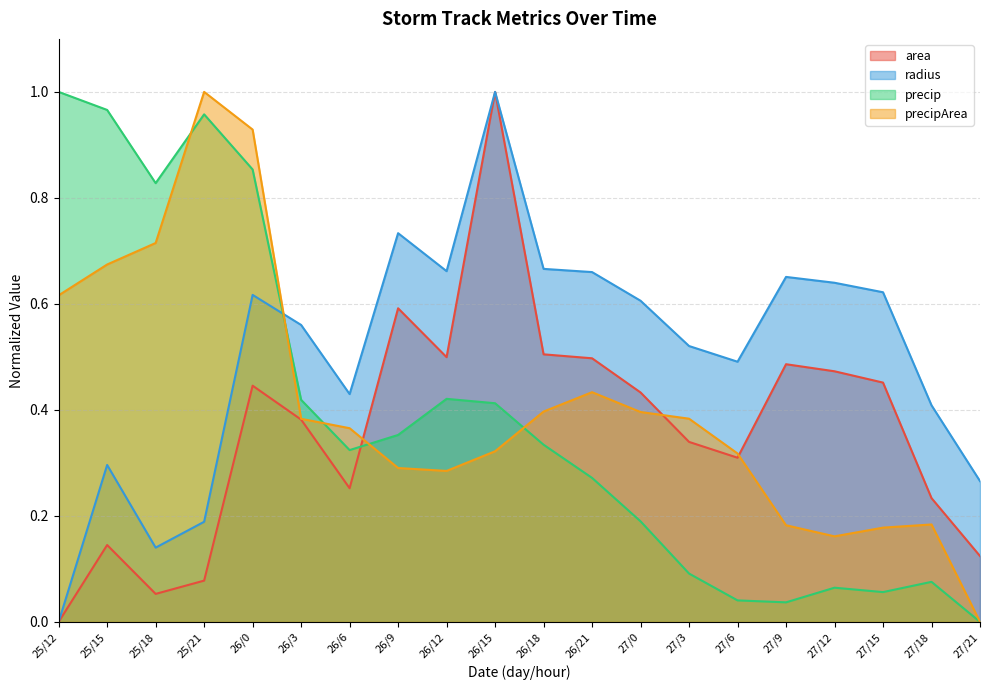

The value of radius at 27/3 is 0.5. True or false?

True